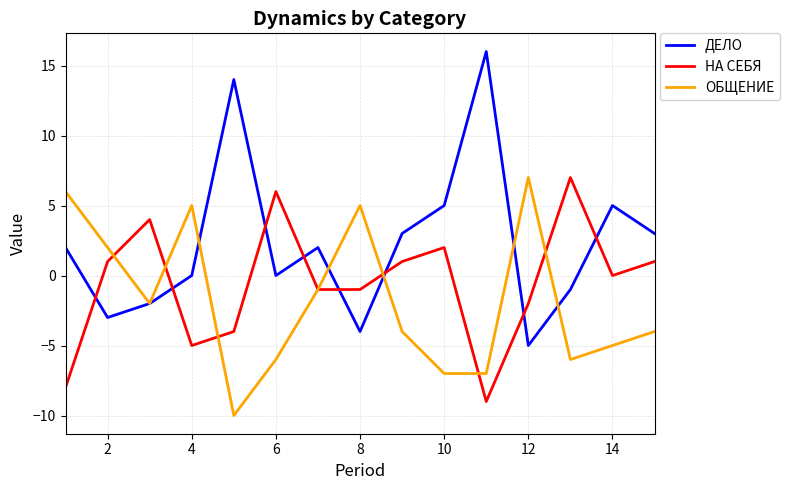

Rank the series by their average value, from highest to lowest.

ДЕЛО, НА СЕБЯ, ОБЩЕНИЕ